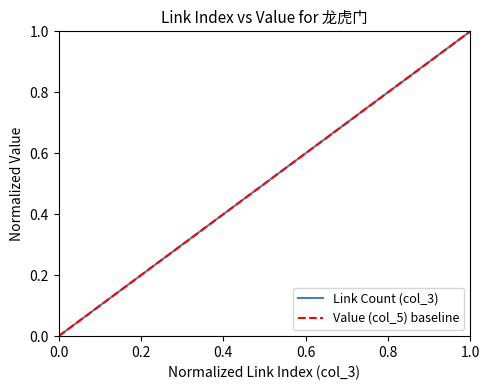

What is the maximum value for Link Count (col_3)?

1.0